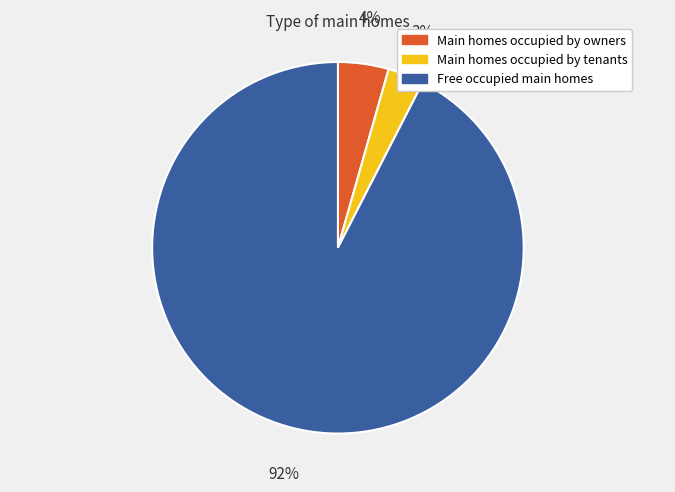

What percentage is the Main homes occupied by tenants slice, to the nearest percent?

3%